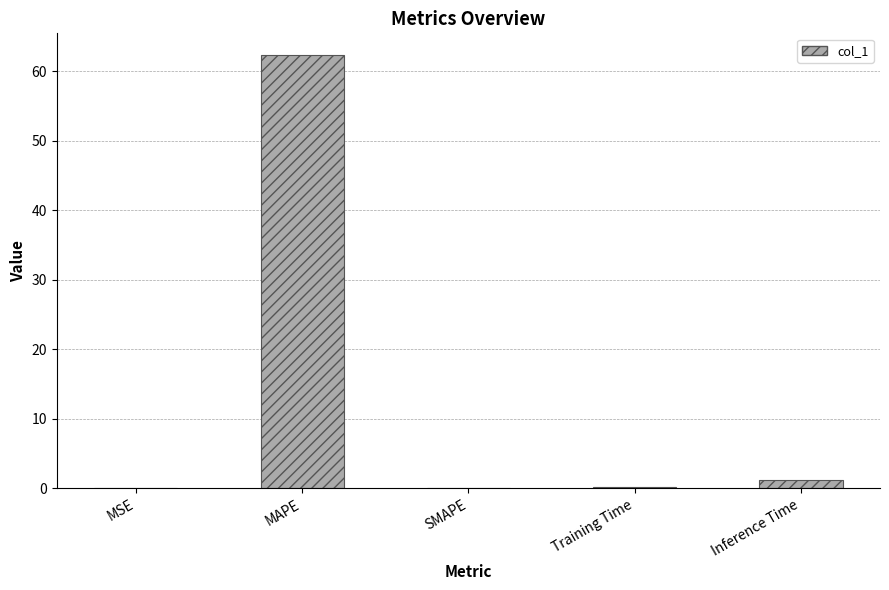

What is the change in value from SMAPE to Inference Time?

+1.2